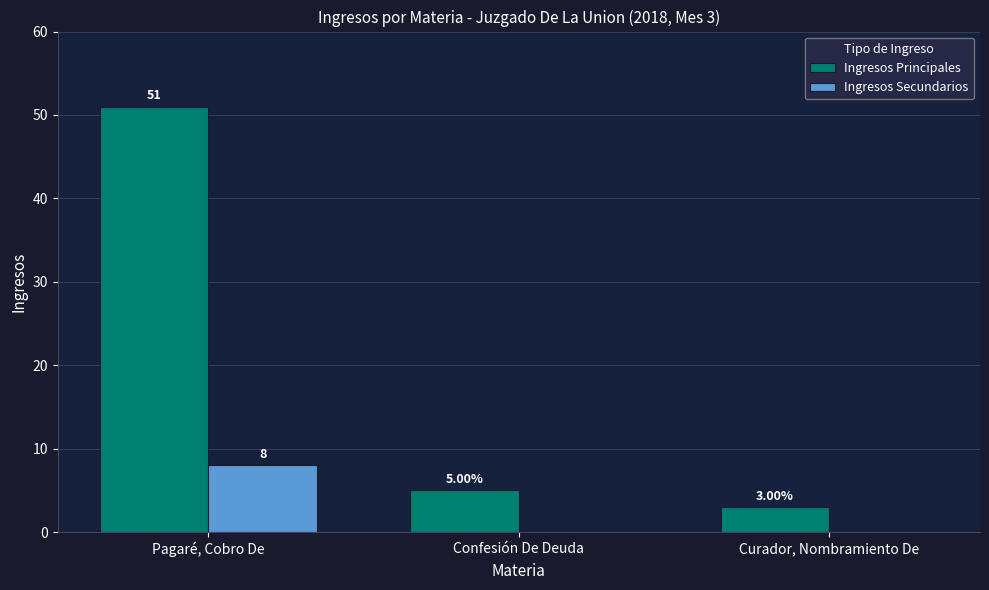

Between Confesión De Deuda and Curador, Nombramiento De, which series saw the biggest shift?

Ingresos Principales